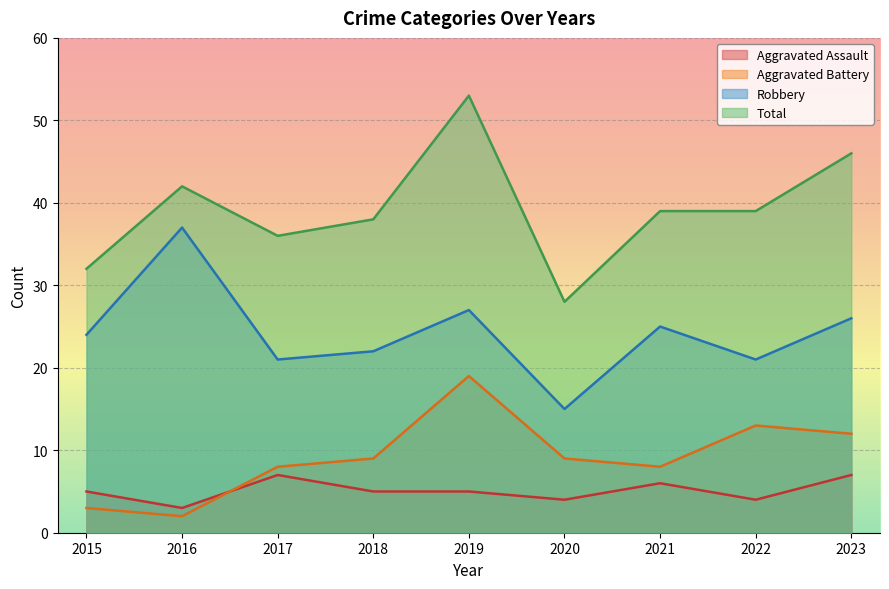

Where is the first local maximum for Robbery?

2016